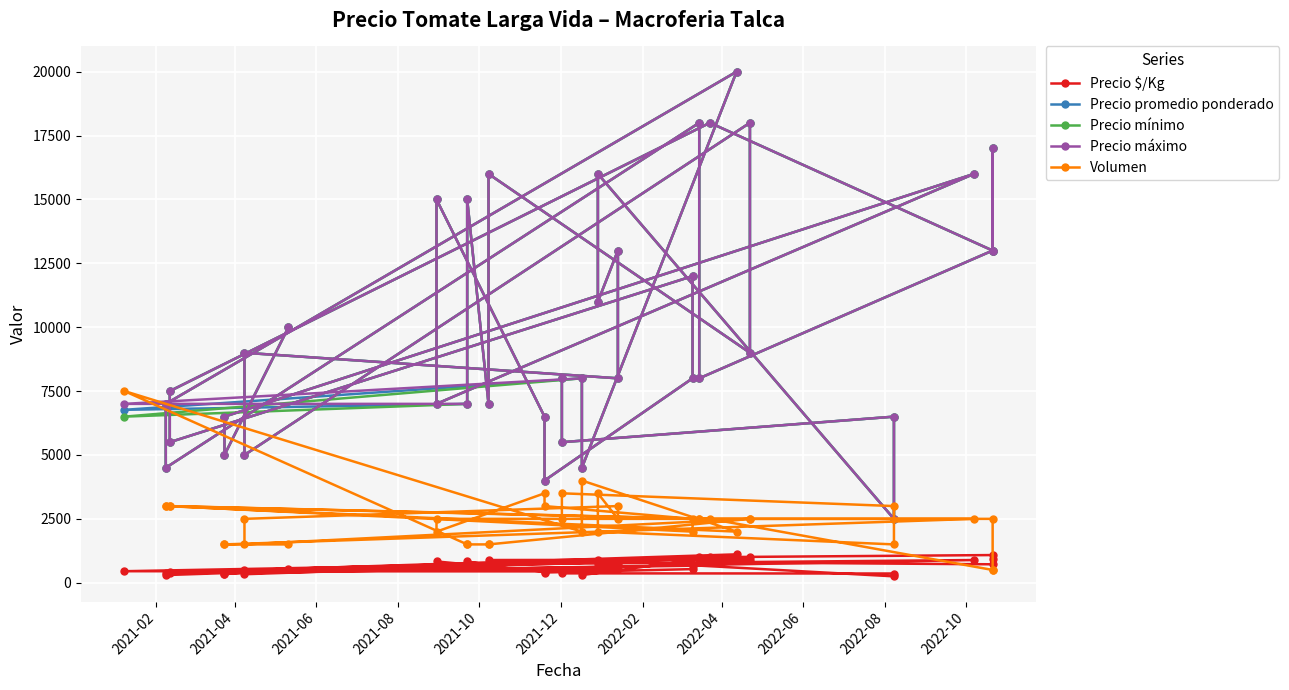

How many interior local peaks does the Precio $/Kg series have?

9